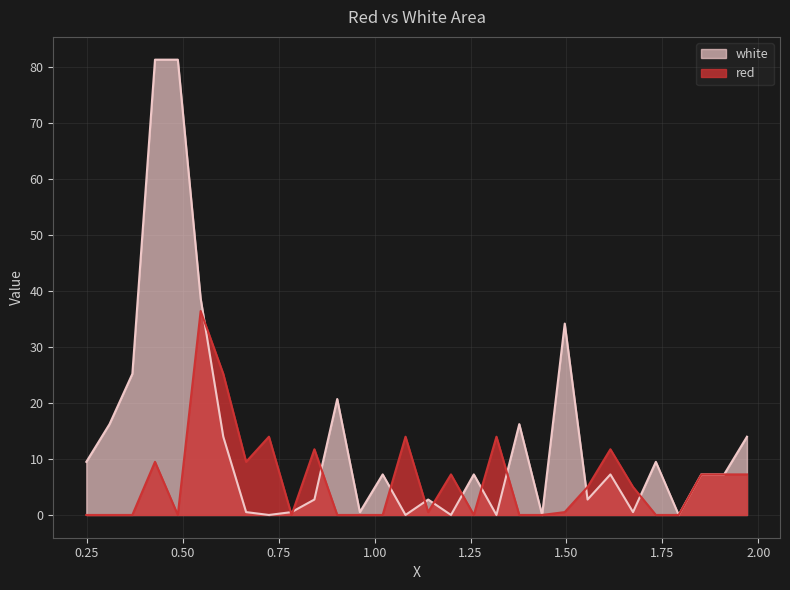

At which label does red first exceed 4?

0.4275